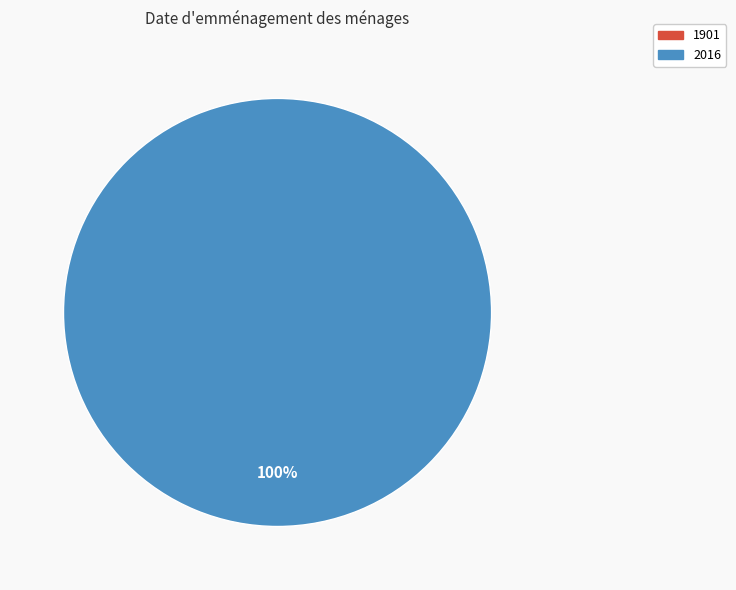

What is the change in value from 1901 to 2016?

+98.5